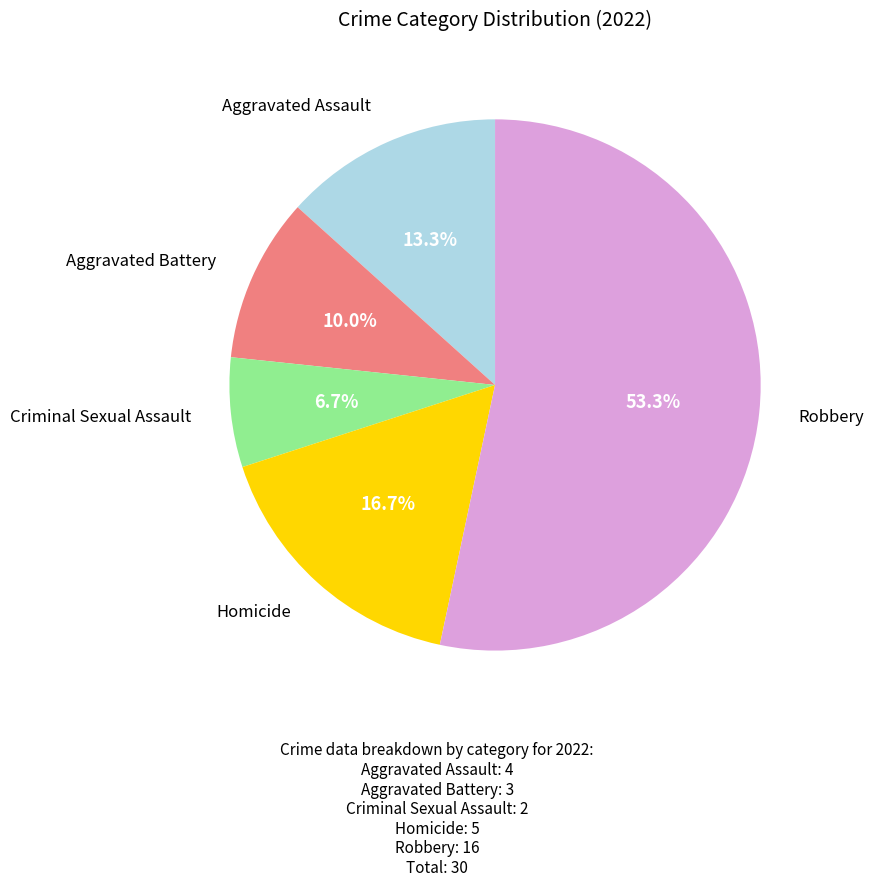

Which has a higher value, Criminal Sexual Assault or Robbery?

Robbery